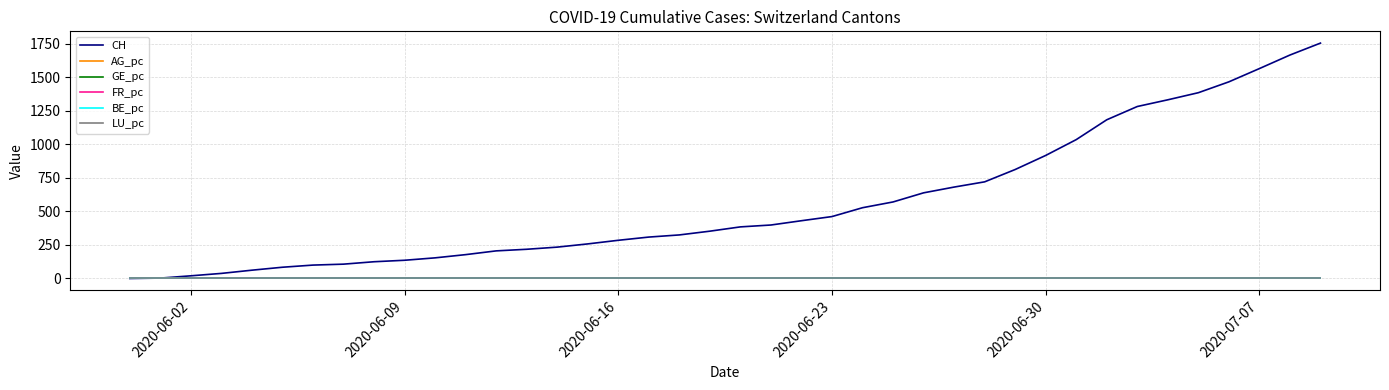

How many lines are shown in the chart?

6